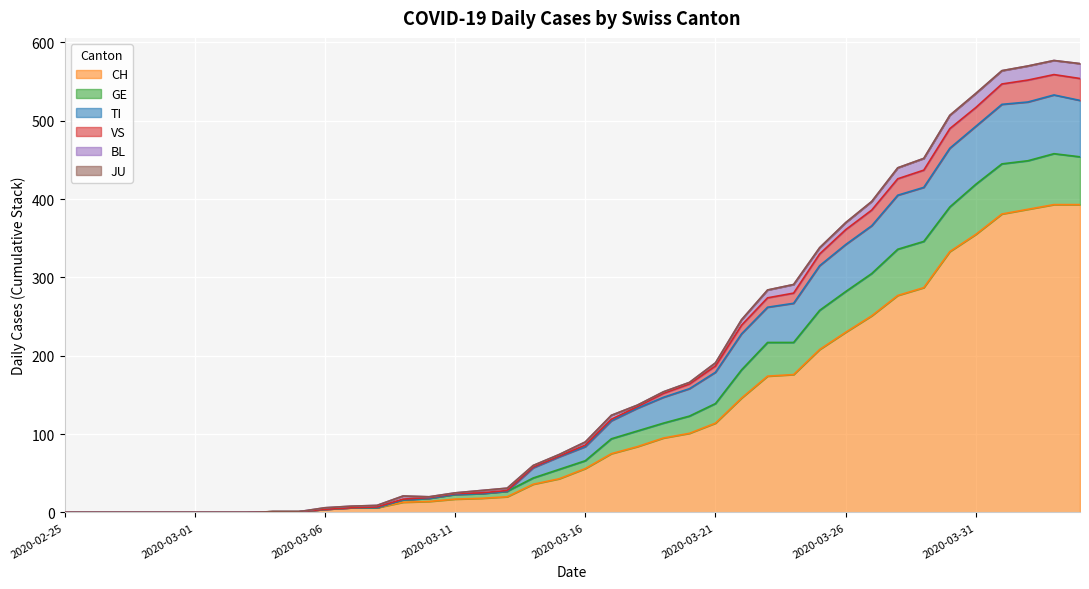

What is the highest value of the CH series?

393